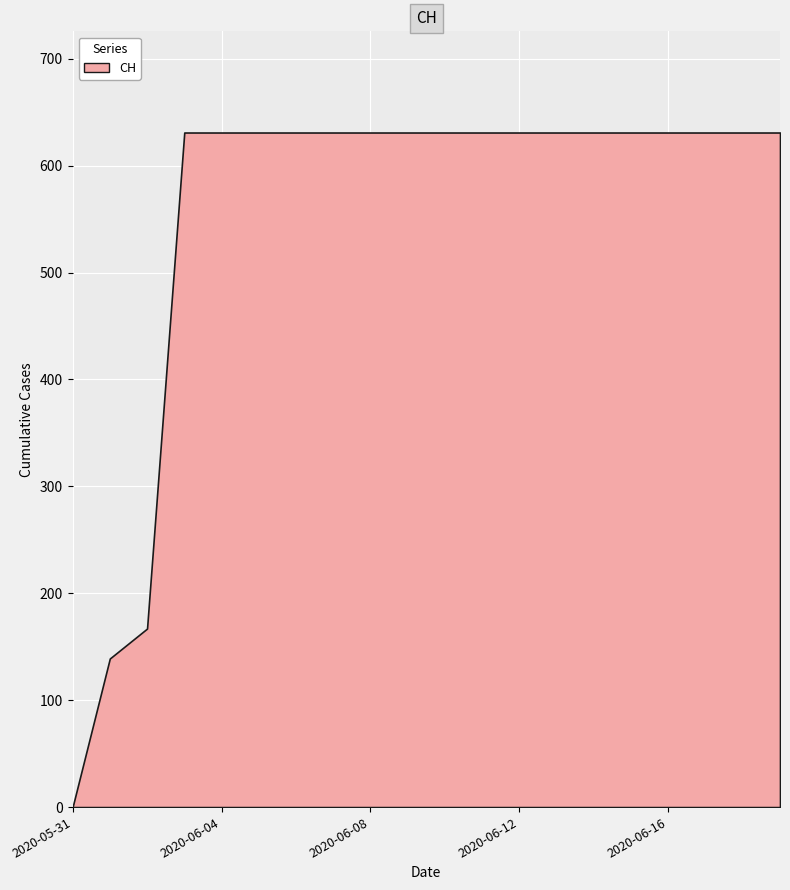

List the labels in order of value, smallest first.

2020-05-31, 2020-06-01, 2020-06-02, 2020-06-03, 2020-06-04, 2020-06-05, 2020-06-06, 2020-06-07, 2020-06-08, 2020-06-09, 2020-06-10, 2020-06-11, 2020-06-12, 2020-06-13, 2020-06-14, 2020-06-15, 2020-06-16, 2020-06-17, 2020-06-18, 2020-06-19